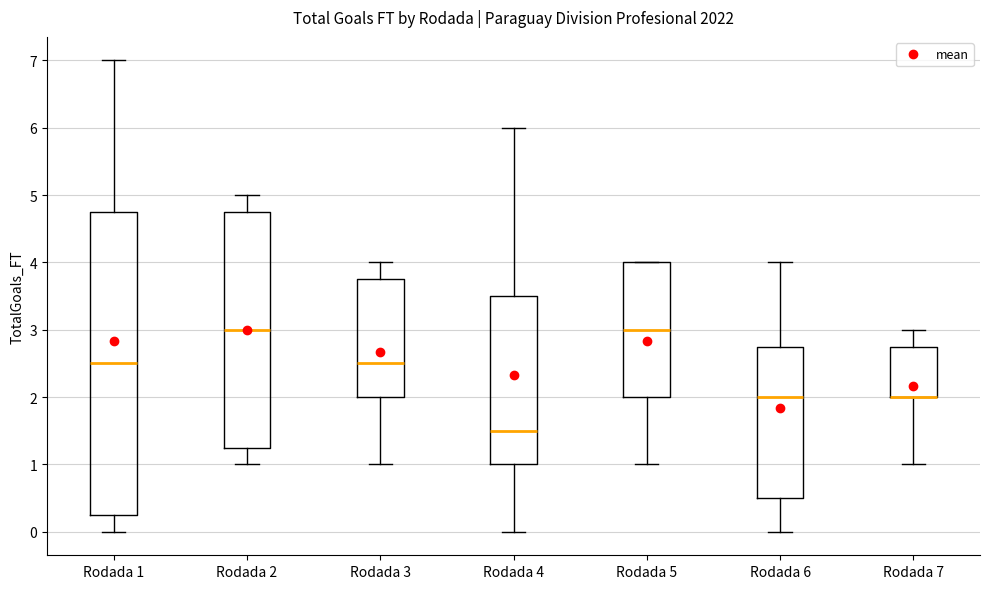

Which box is the tallest, from its lower edge to its upper edge?

Rodada 1